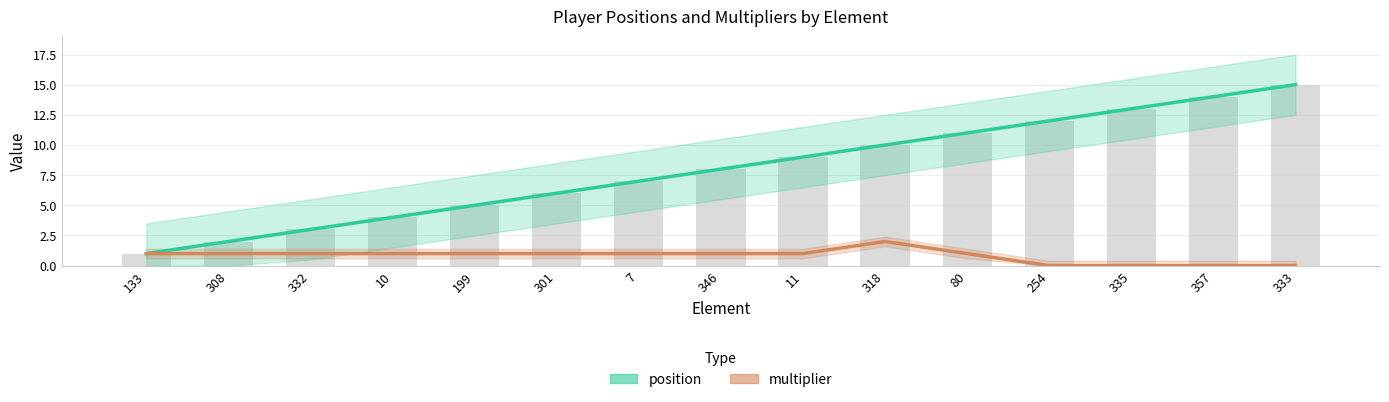

Is the value of multiplier at 11 greater than the value of position at 333?

No